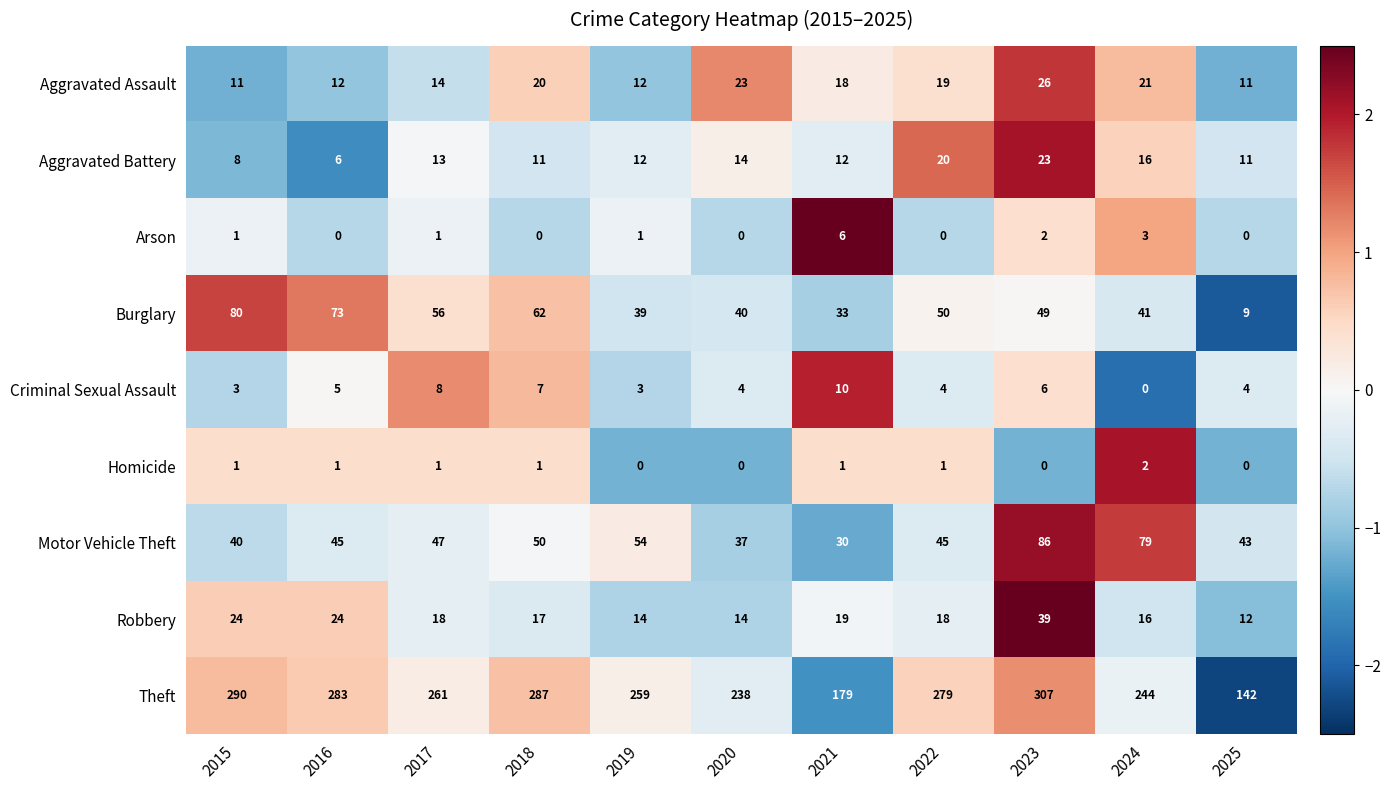

Which label corresponds to the largest value in the chart?

2023